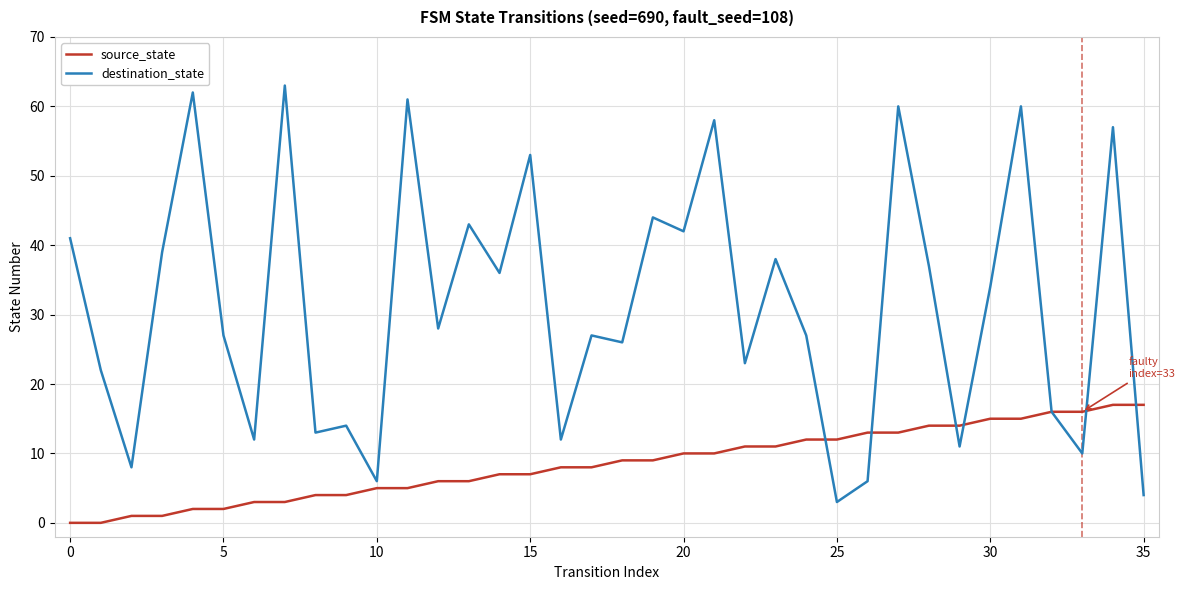

Does the chart display data point markers on the line(s)?

No